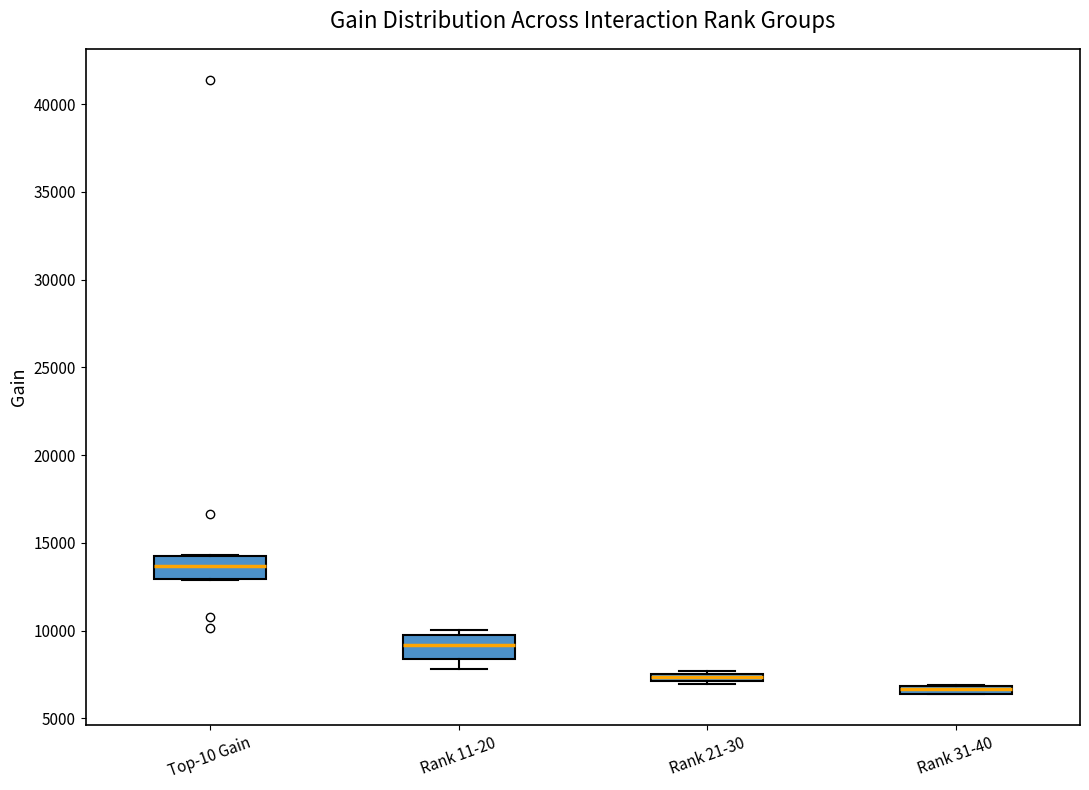

Where does the lower whisker of the box for Rank 11-20 end on the y-axis? The values are not printed on the chart, so give them approximately, as read against the axis.

8000